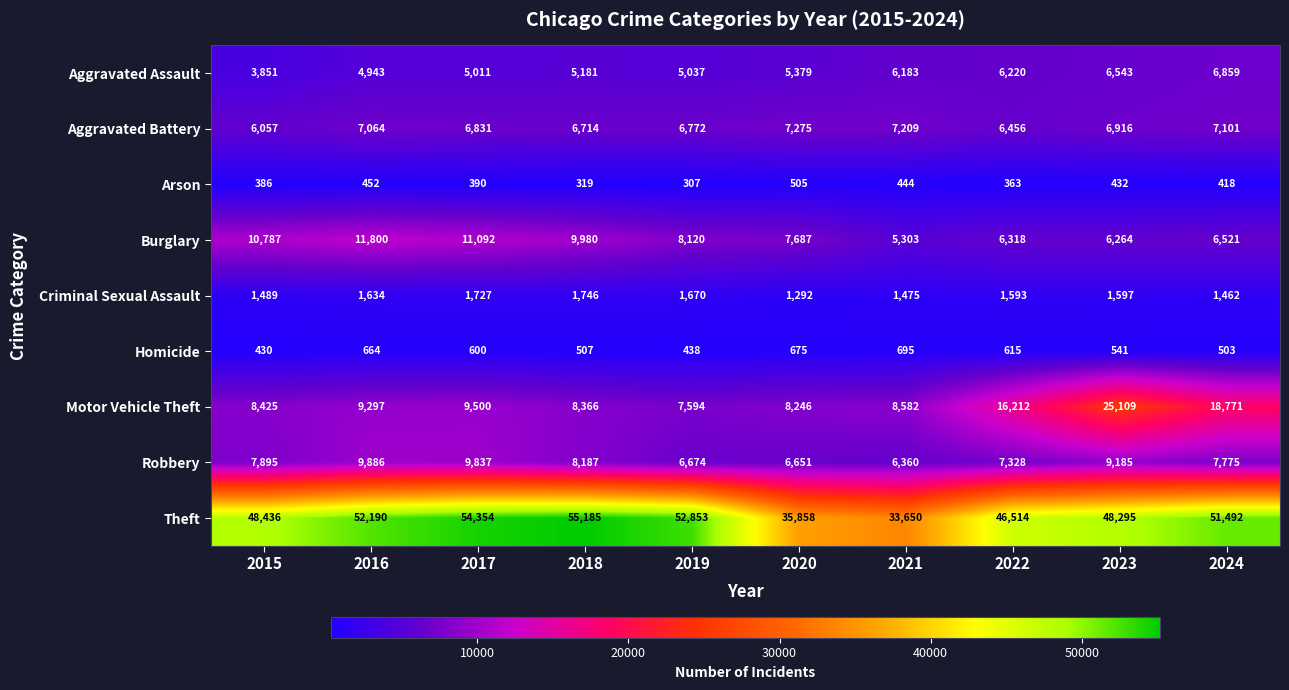

What is the minimum value shown in the chart?

307